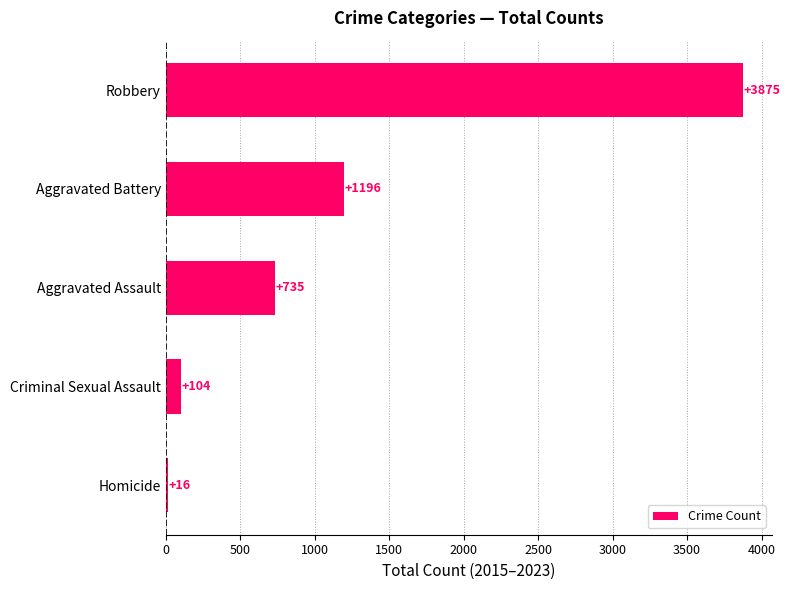

True or false: the data shows 104 at Criminal Sexual Assault.

True